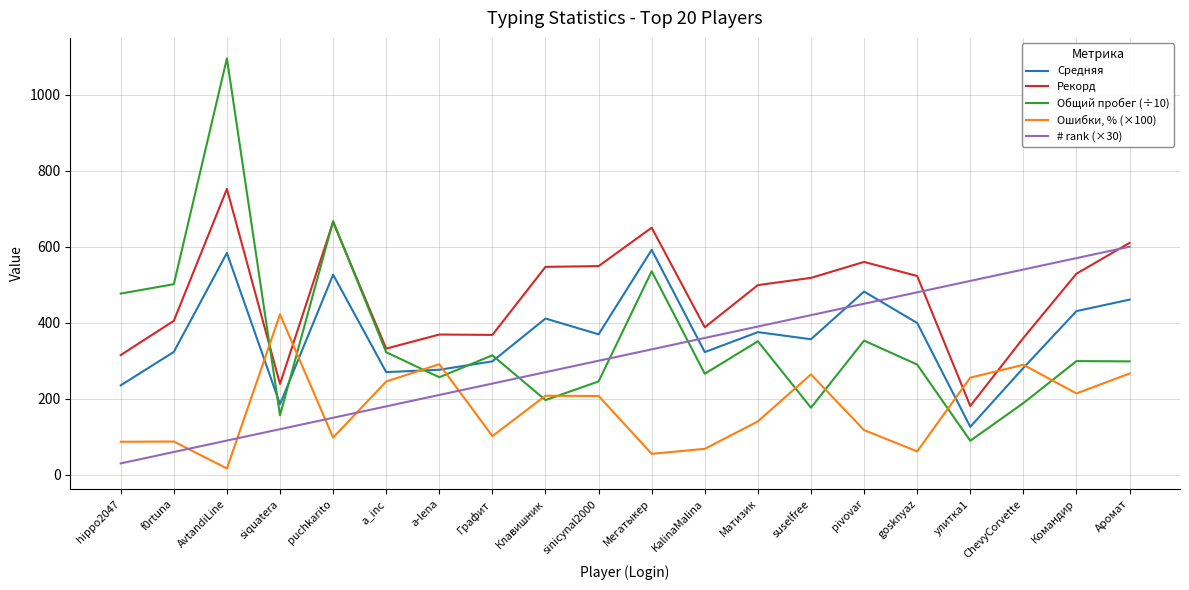

What is the difference between the maximum and second lowest values in the # rank (×30) series?

540.0